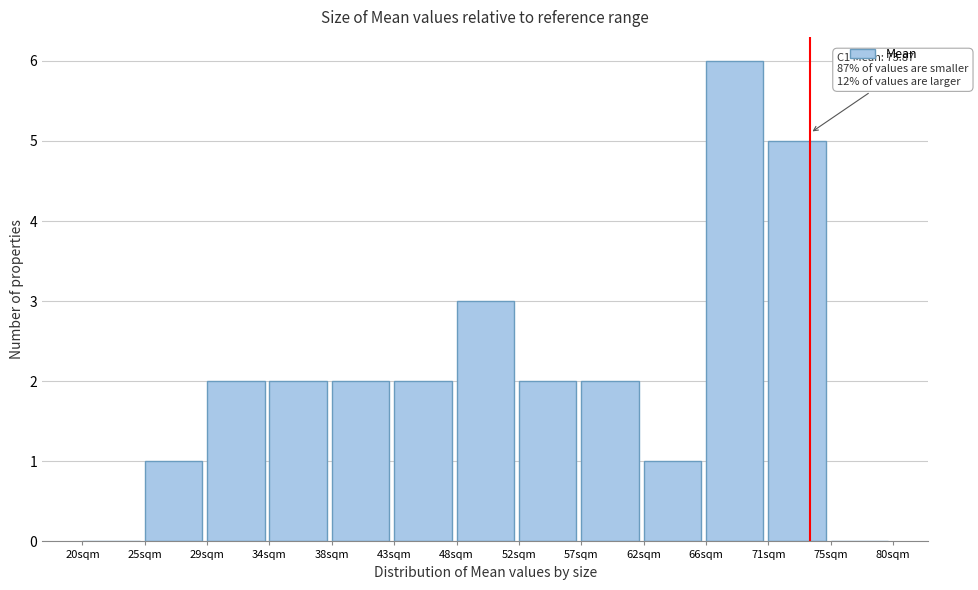

Which range on the x-axis has the tallest bar?

66.0 to 71.0